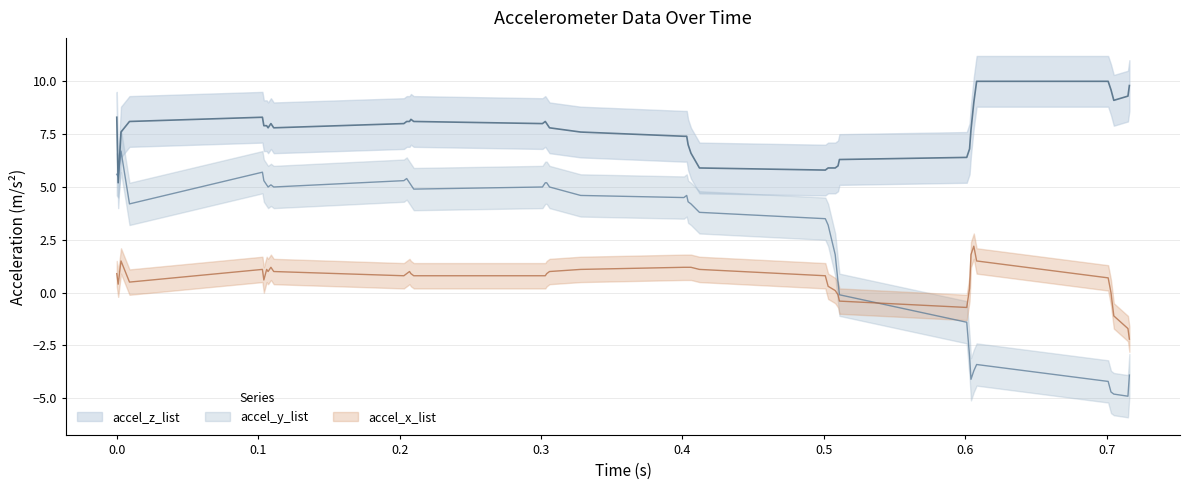

How many series are shown in this chart?

3